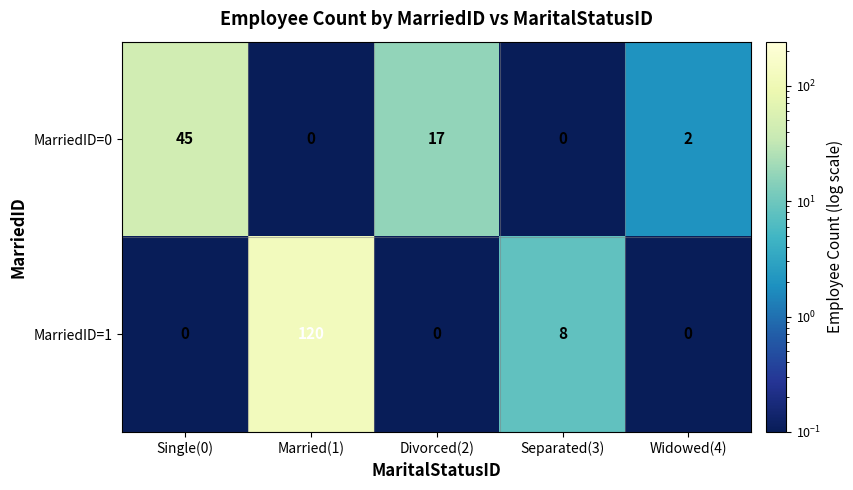

The MarriedID=0 series shows 45 at Single(0). True or false?

True